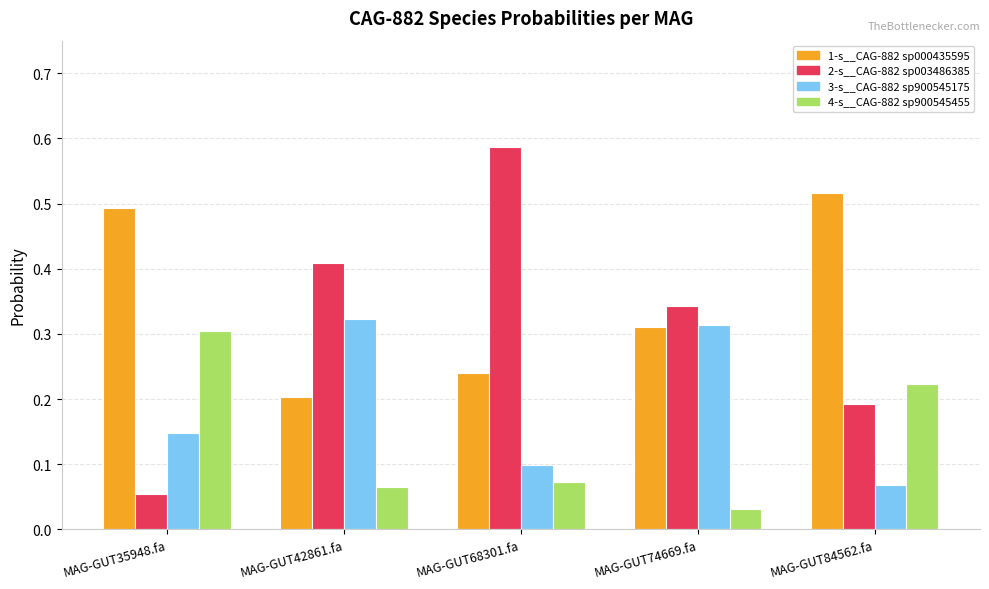

Which series has the widest spread of values?

2-s__CAG-882 sp003486385